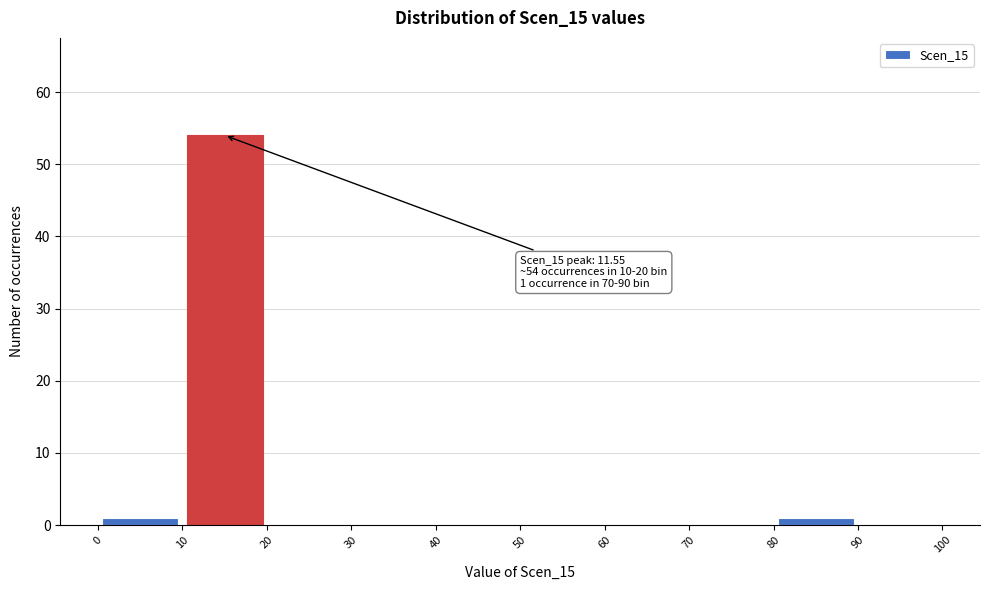

Over which range of the x-axis is the bar tallest?

10 to 20